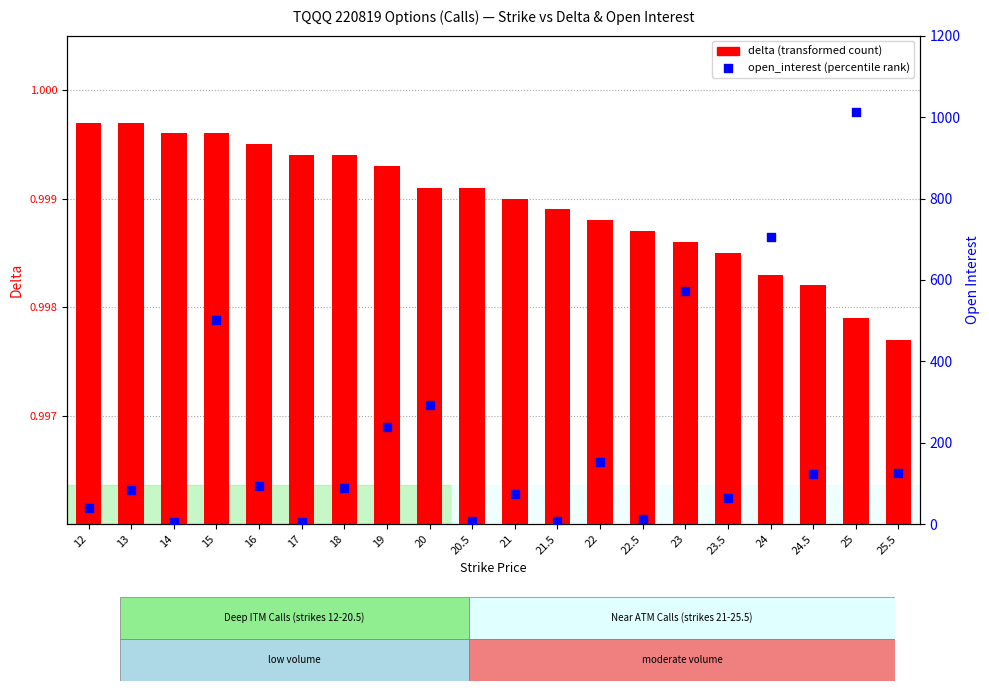

Which series has the largest Y range (max minus min)?

open_interest